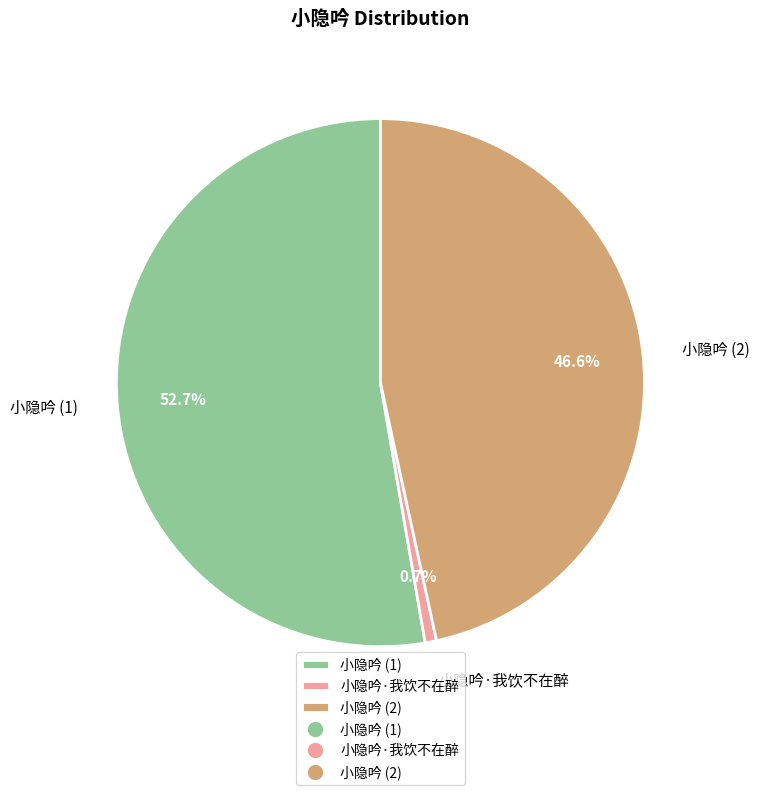

Does any single category account for the majority?

Yes